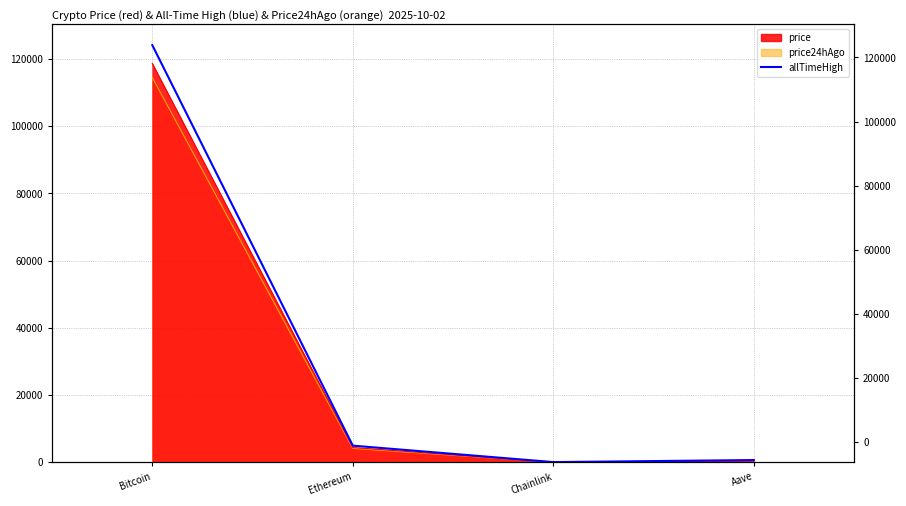

The value at Ethereum is 4946.1. True or false?

True